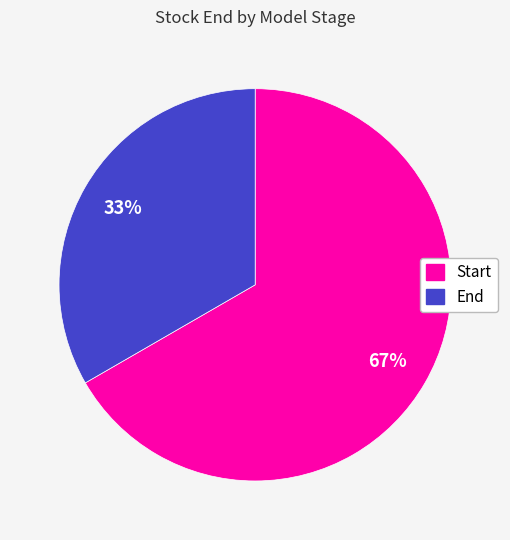

Which slice represents more than half of the pie?

Start